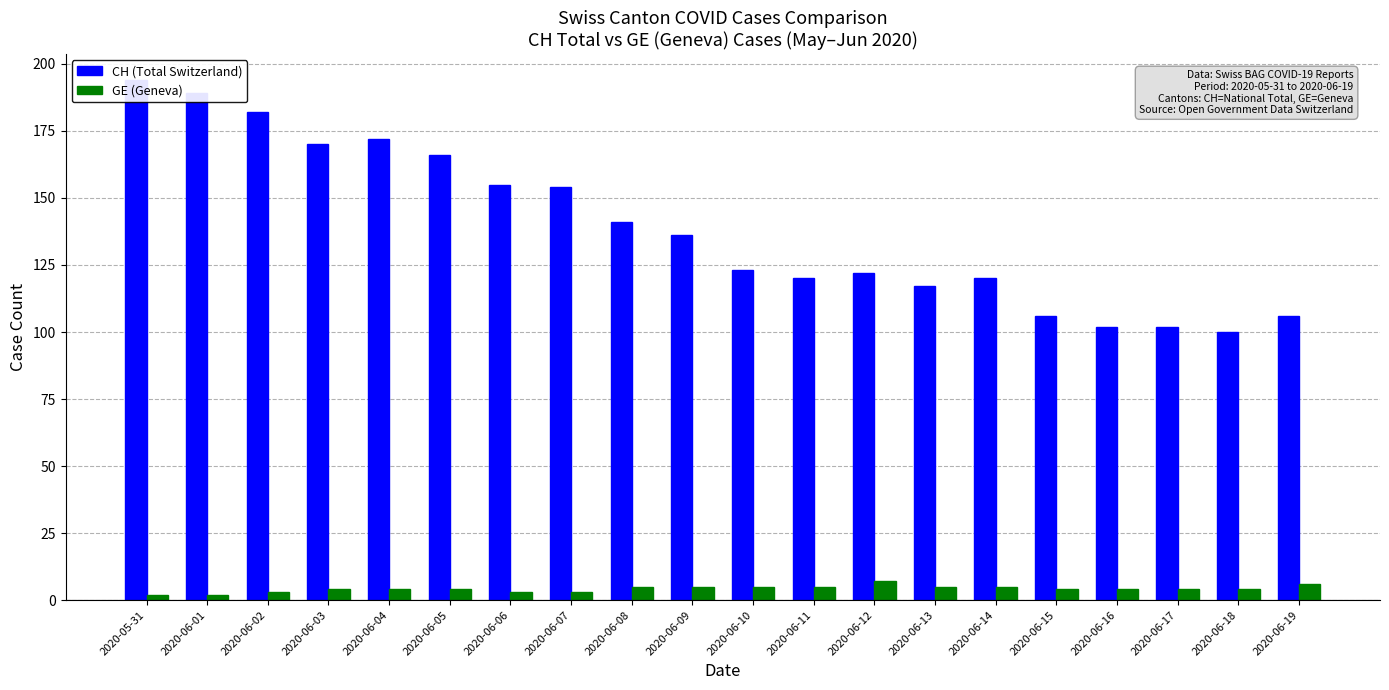

At which category is the sum across all series the highest?

2020-05-31